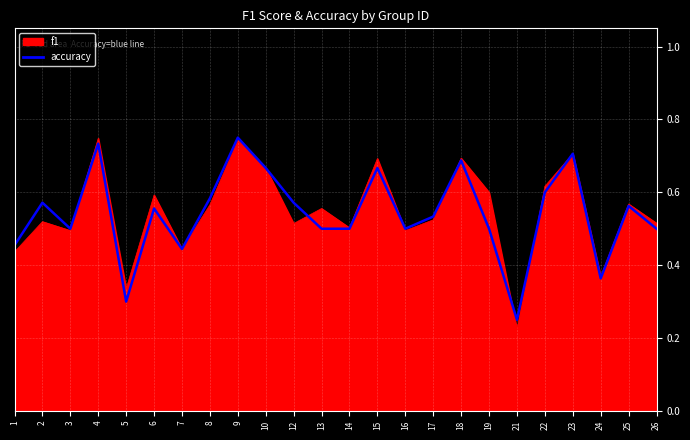

Which series ends up on top after the final intersection of accuracy and f1?

f1